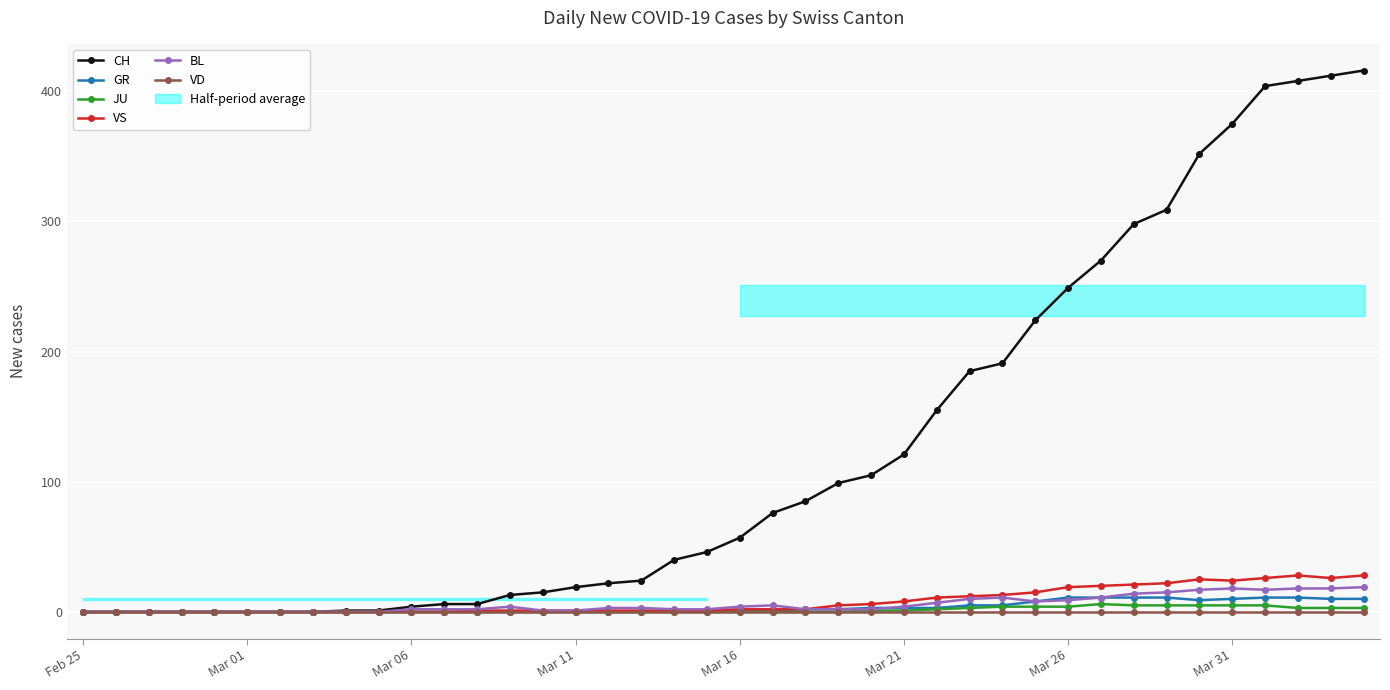

Between 13 and 17, which series saw the biggest shift?

CH